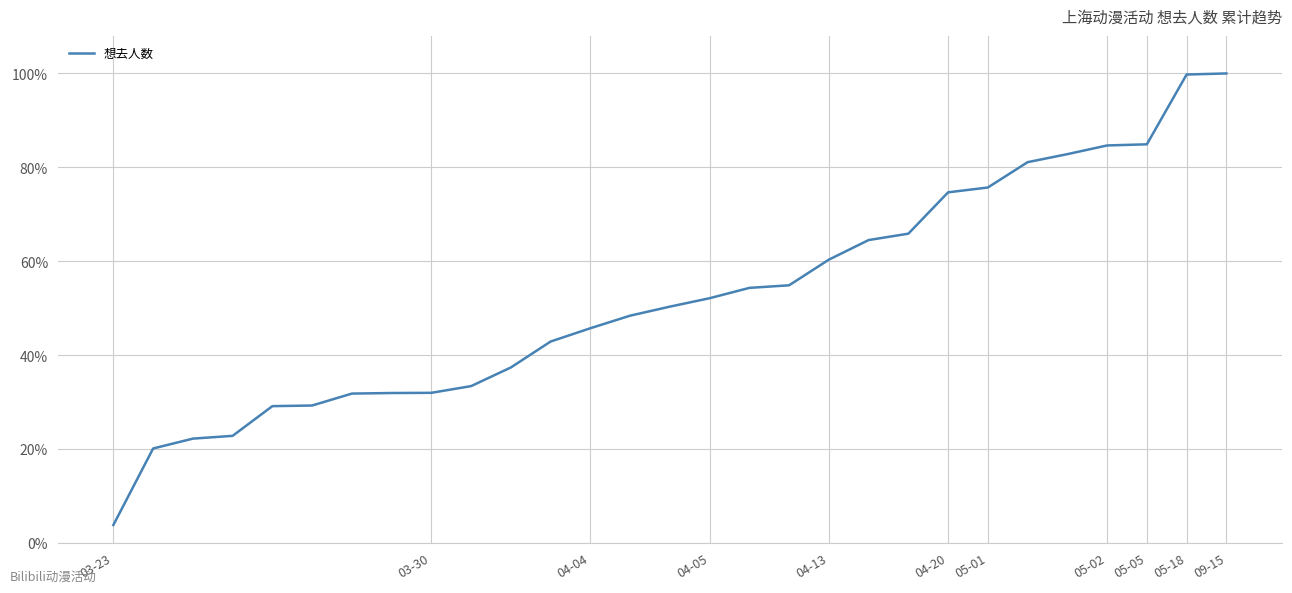

Does the chart display data point markers on the line(s)?

No